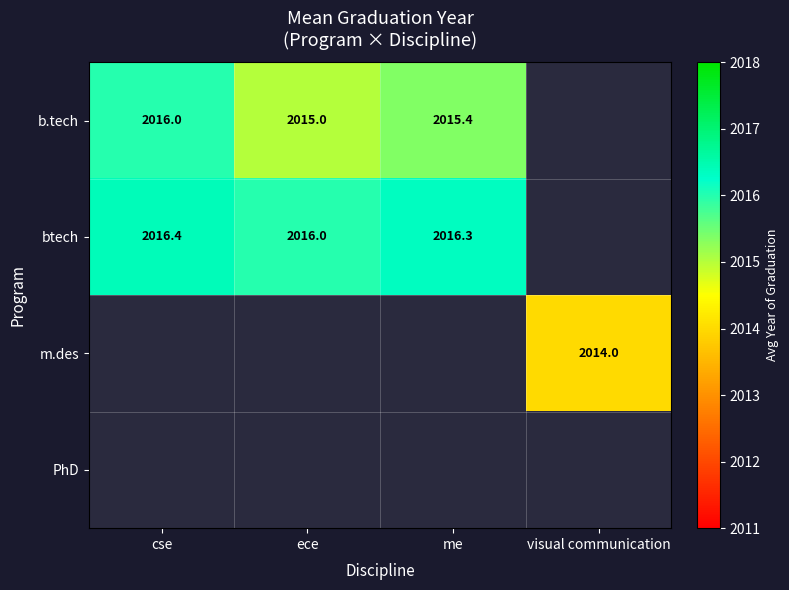

The value of btech at ece is 2016.0. True or false?

True